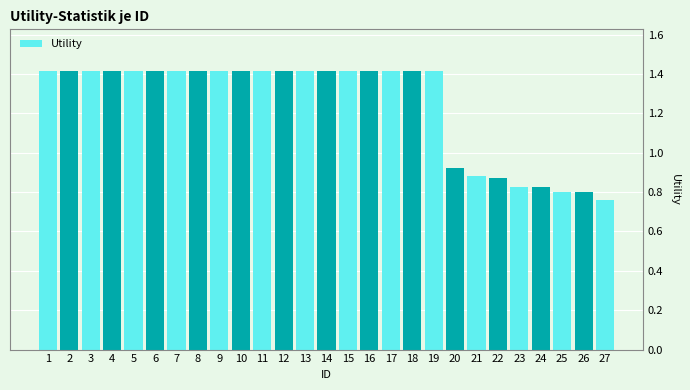

What is the change in value from 15 to 24?

-0.6